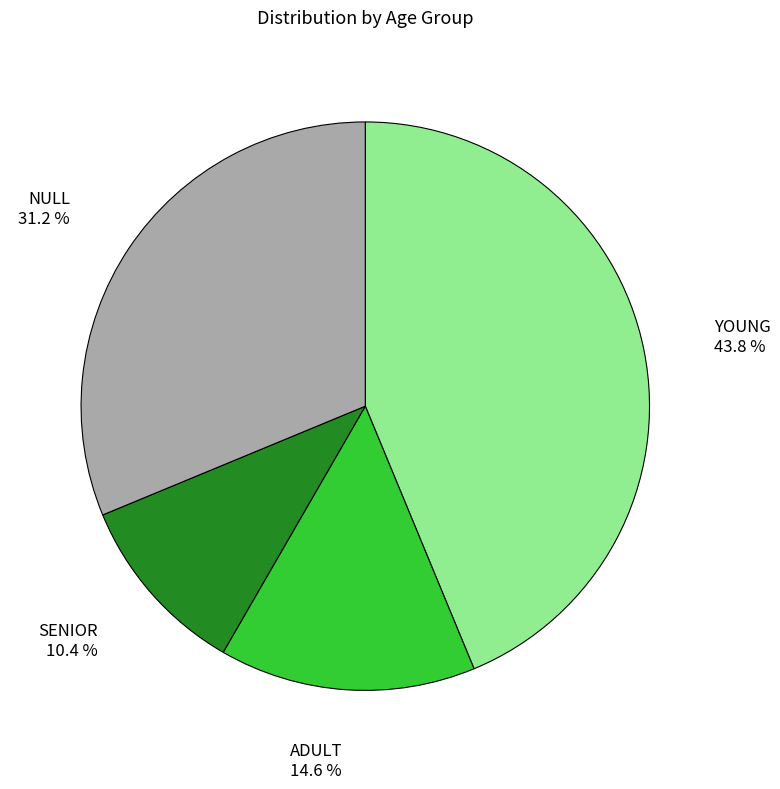

Is there a majority slice in this chart?

No